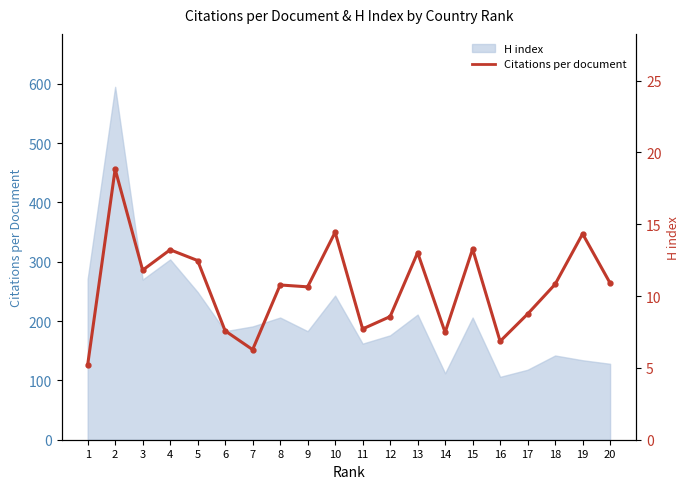

Where is the data nearest to the value 12?

3